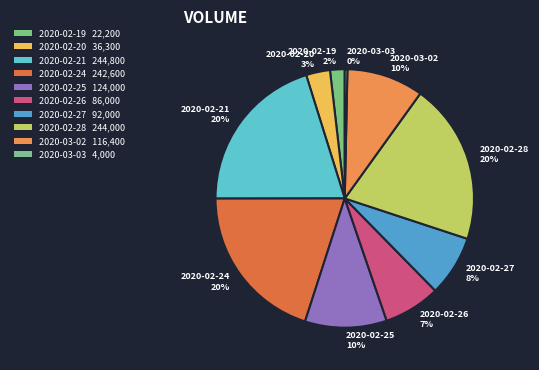

To the nearest percent, what is the average slice percentage?

10%